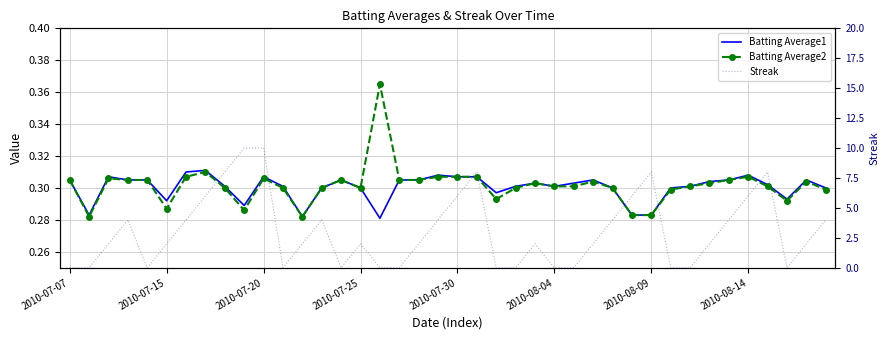

True or false: Batting Average1 has a value of 0.2 at 23.

False